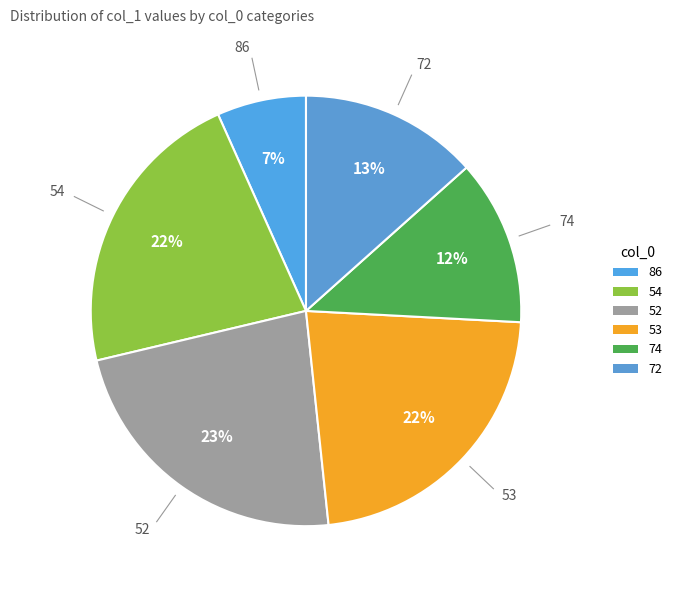

What percentage is the 52 slice, to the nearest percent?

23%